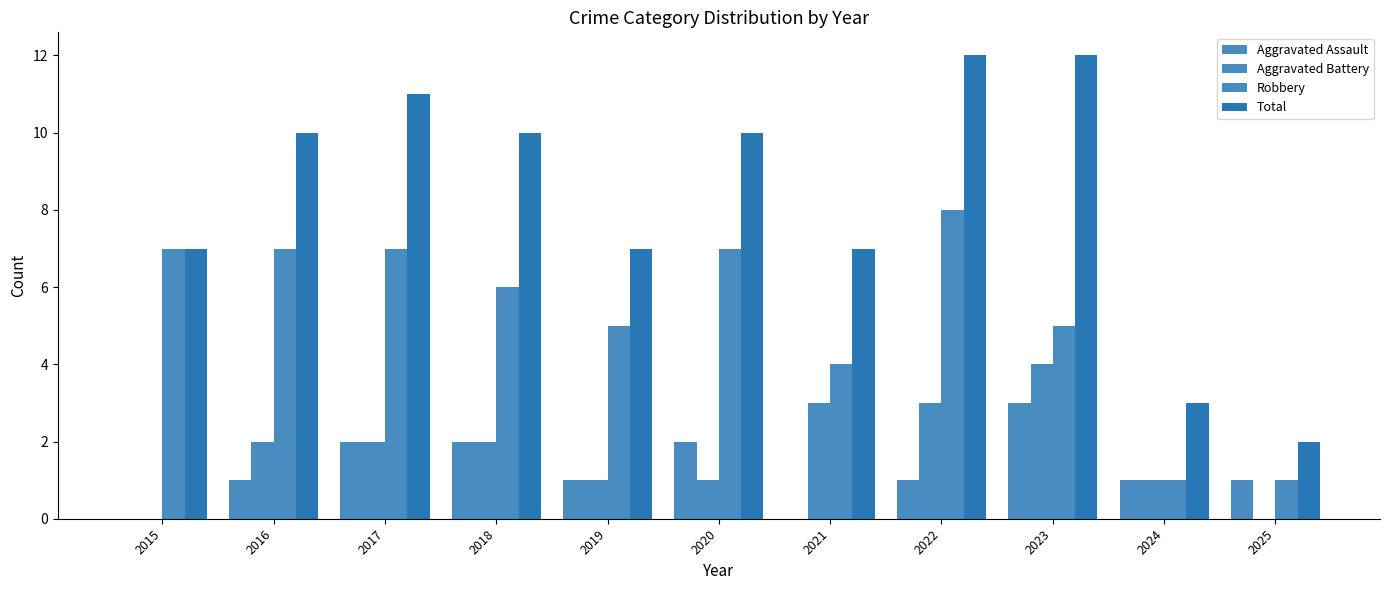

What is the approximate value of Aggravated Assault at 2022?

1